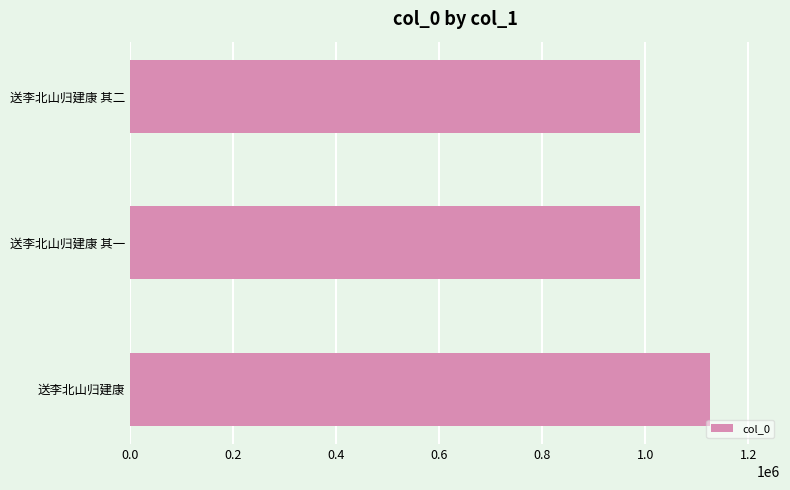

Is it true that the value at 送李北山归建康 其二 is 990504?

True